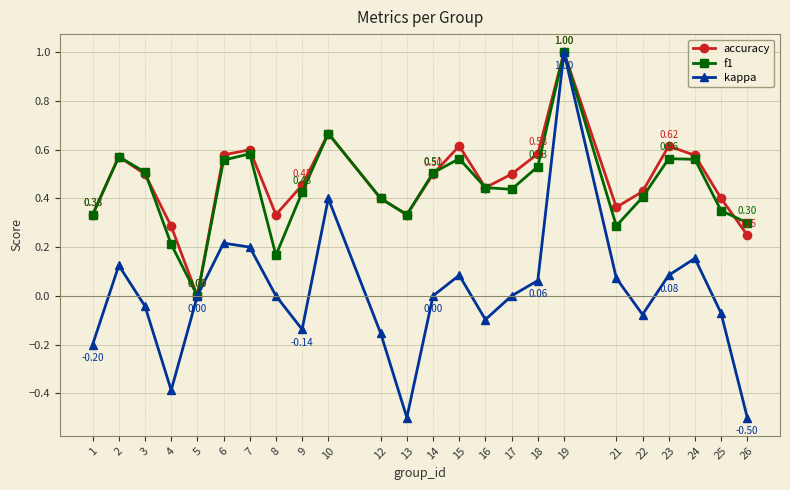

How many values in accuracy are above zero?

23